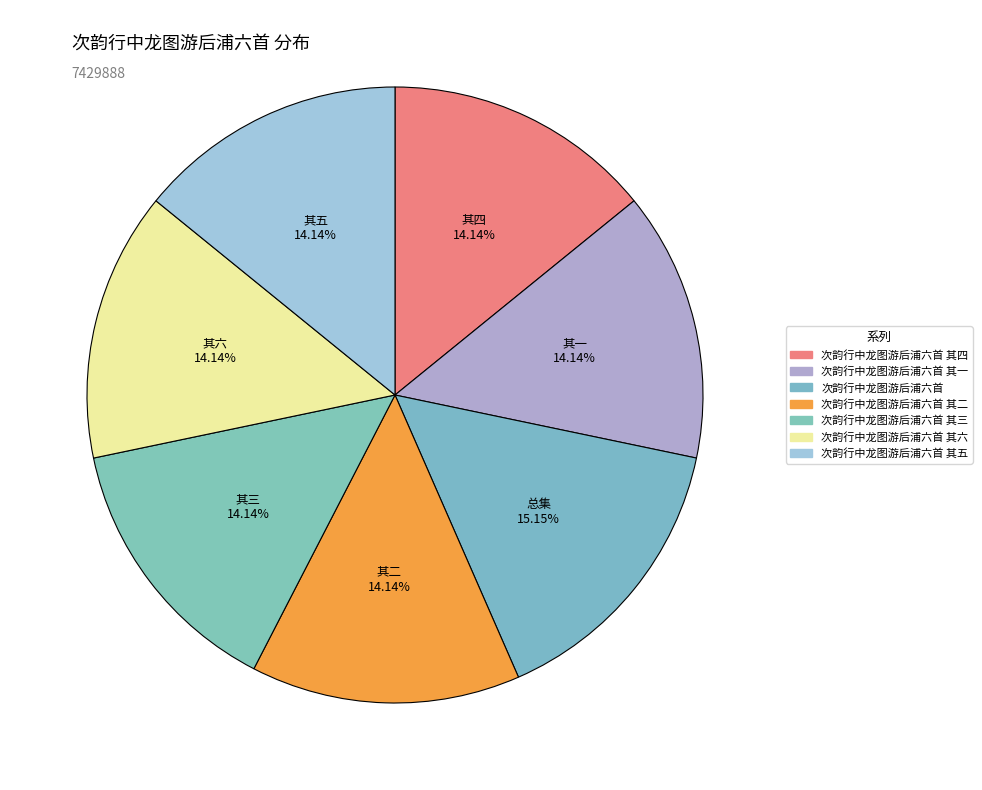

What is the largest slice in the pie chart?

次韵行中龙图游后浦六首